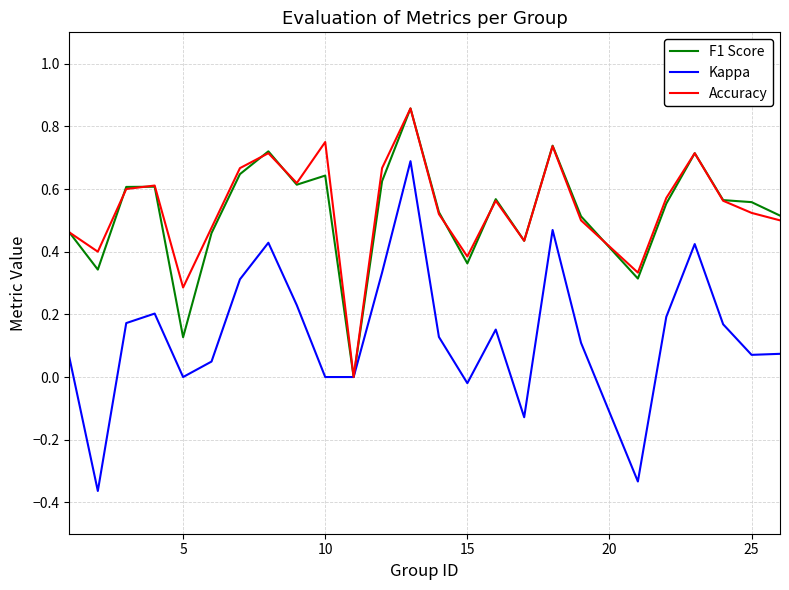

Which series has the widest spread of values?

Kappa